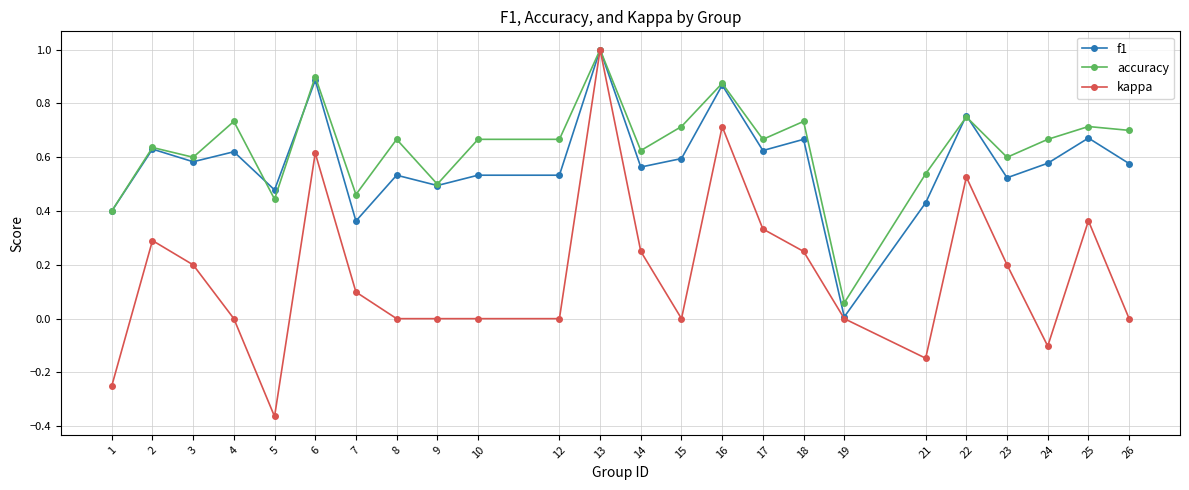

Count the number of categories in the chart.

24